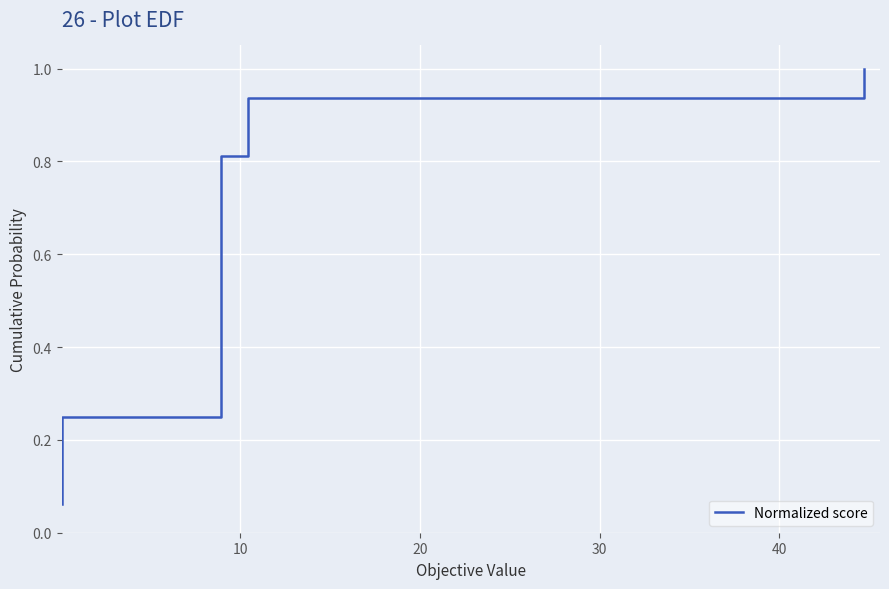

The value at 0 is 0.0. True or false?

False